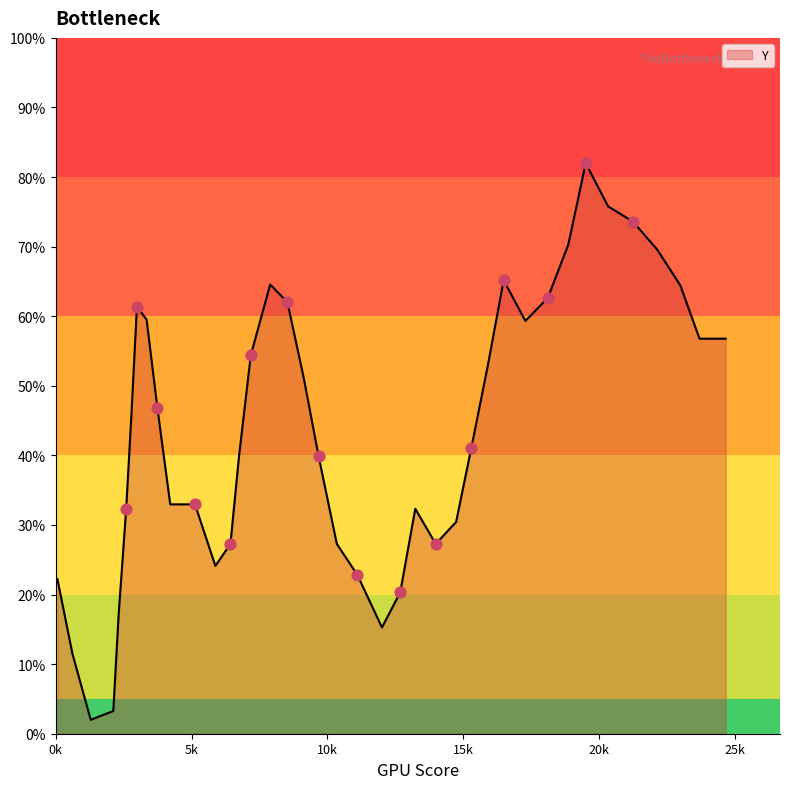

What is the minimum value shown in the chart?

2.0